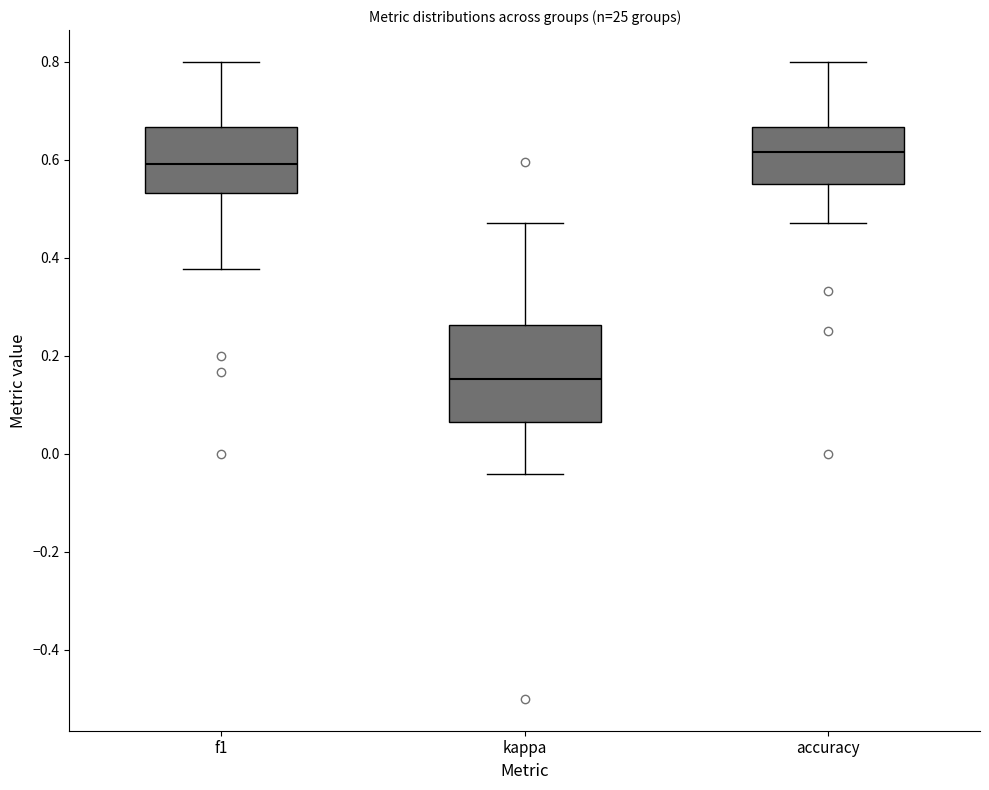

Which box is the tallest, from its lower edge to its upper edge?

kappa